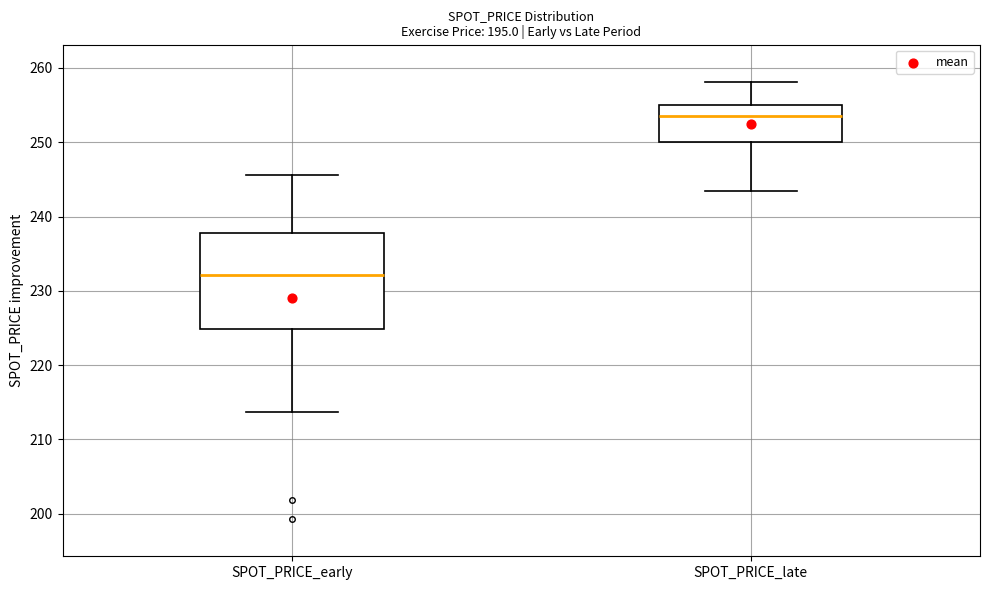

Which box has the lowest median line?

SPOT_PRICE_early